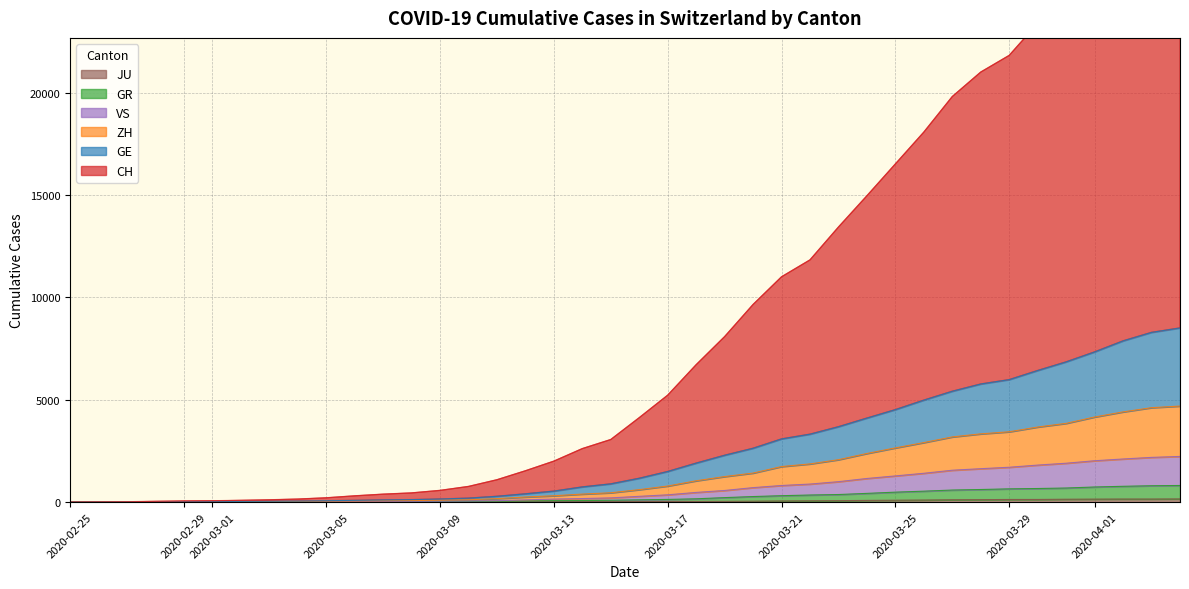

Does the chart have visible grid lines?

Yes